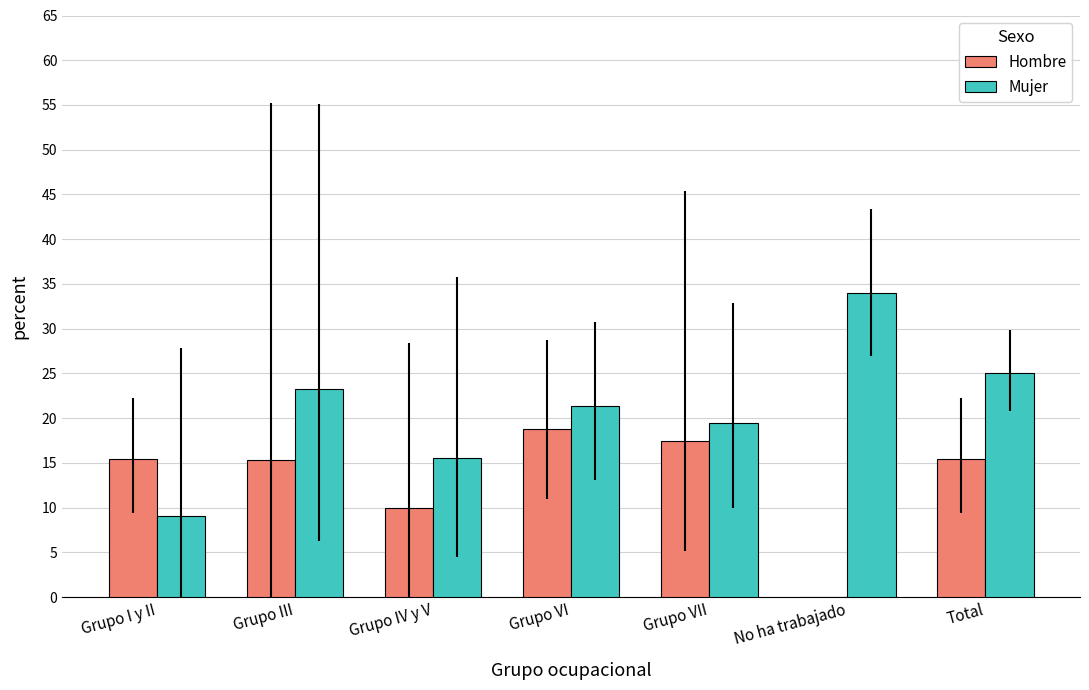

What are all the series names shown in the legend?

Hombre, Mujer